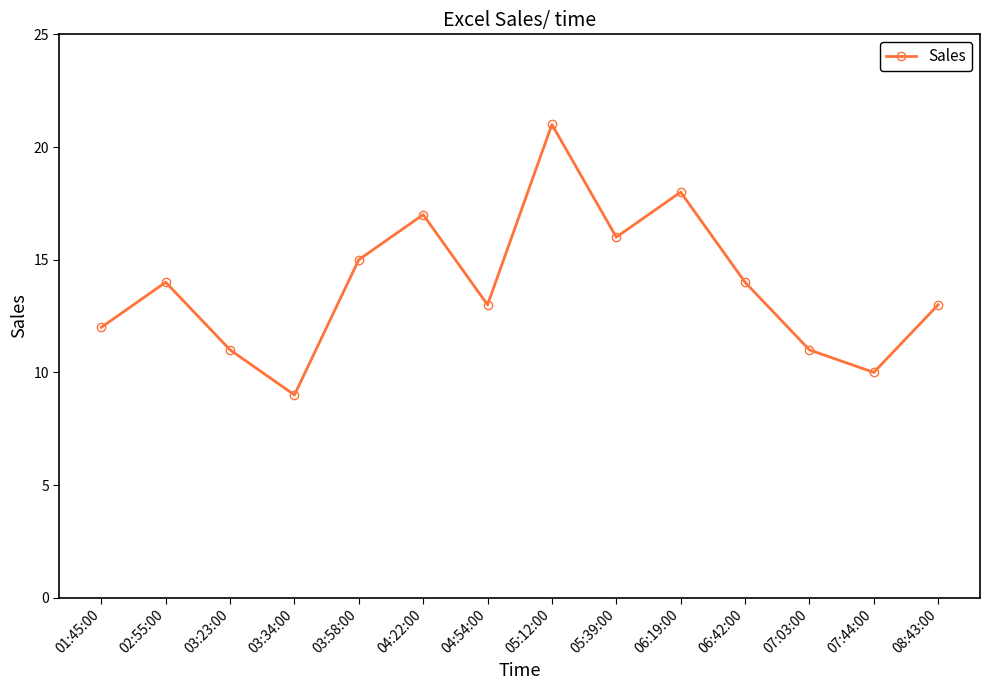

Which label corresponds to the largest value in the chart?

05:12:00